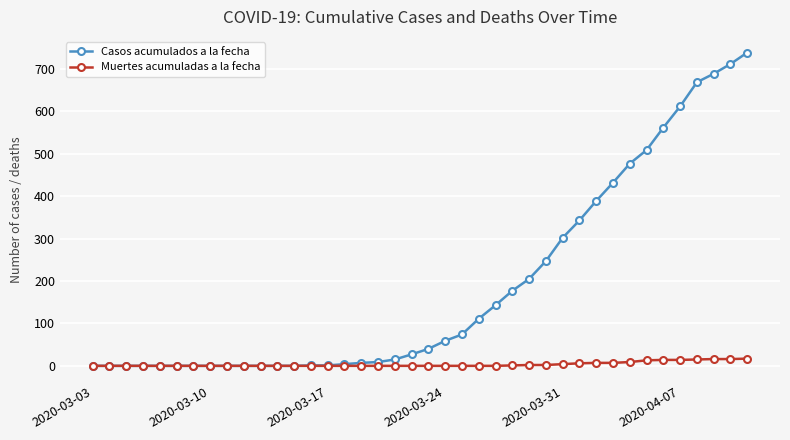

Which series has the largest total across all categories?

Casos acumulados a la fecha